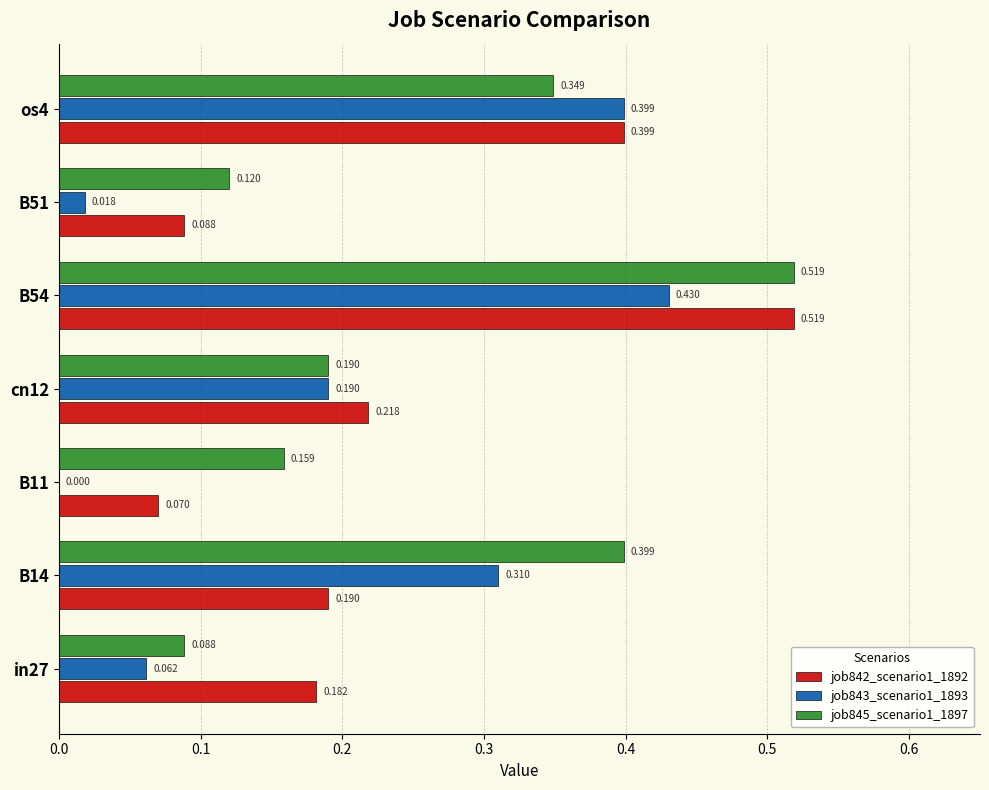

Is the value of job845_scenario1_1897 at B54 greater than the value of job843_scenario1_1893 at B54?

Yes